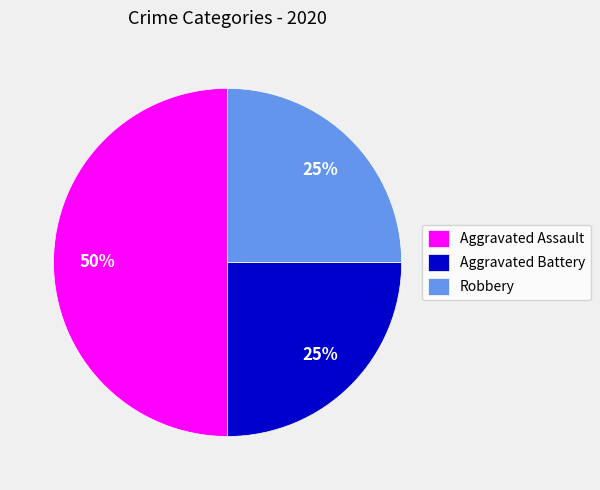

Is it true that Aggravated Battery is 25% of the pie?

True